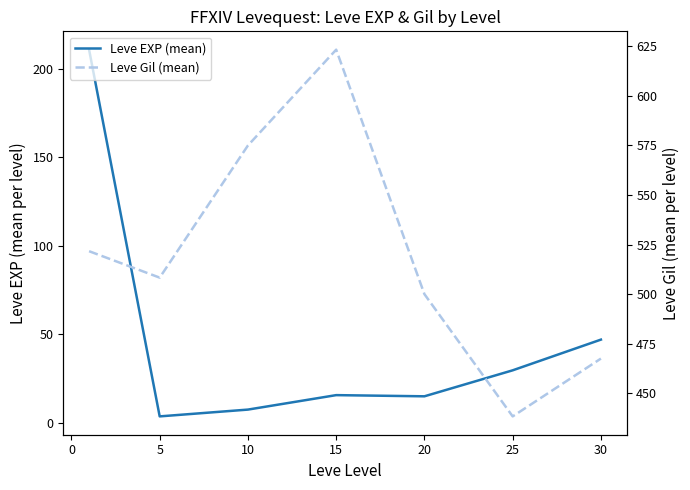

What is the average value of the Leve EXP (mean) series?

47.0